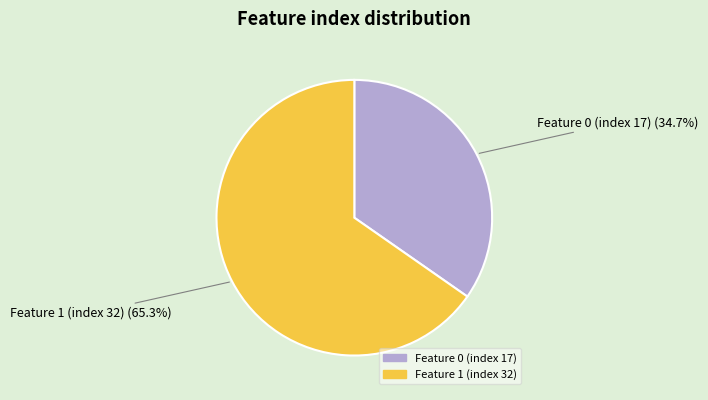

What percentage do Feature 1 (index 32) and Feature 0 (index 17) together represent?

100.0%